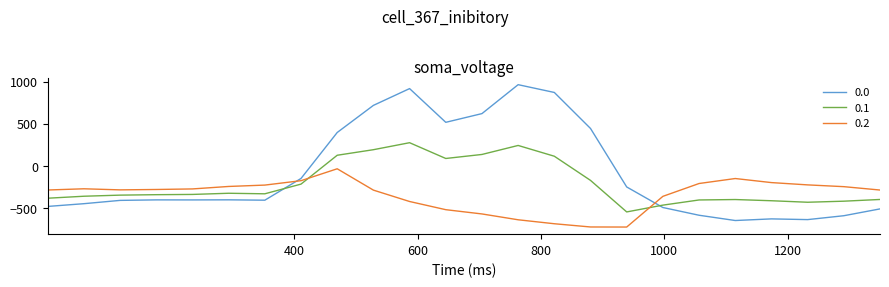

How many intersections are there between 0.0 and 0.1?

2